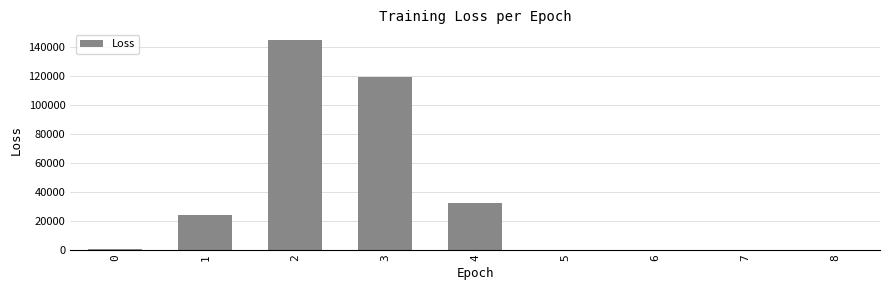

What is the sum of all values?

320821.8